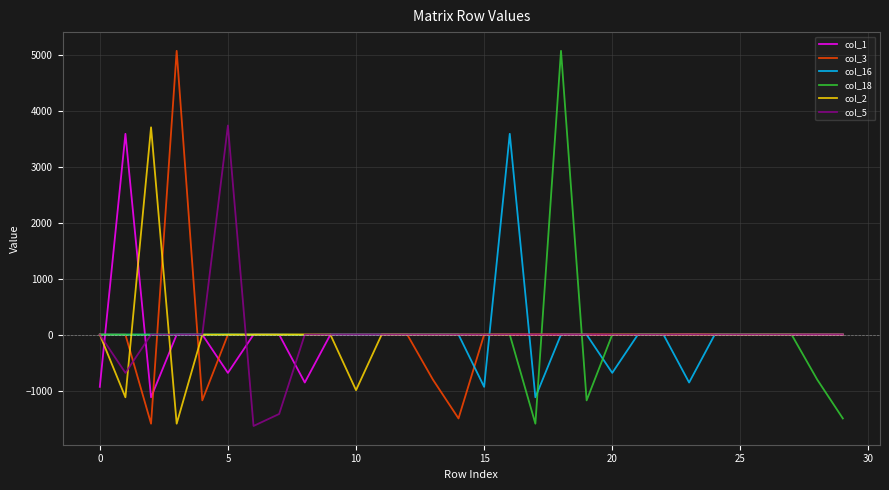

What is the minimum value shown in the chart?

-1634.7